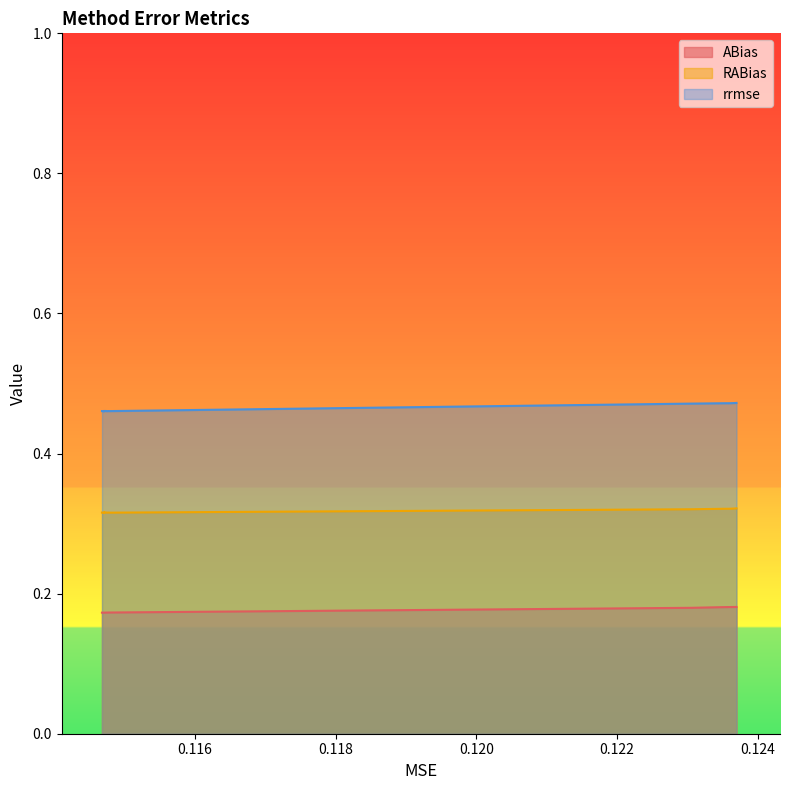

True or false: ABias and RABias intersect in this chart.

False